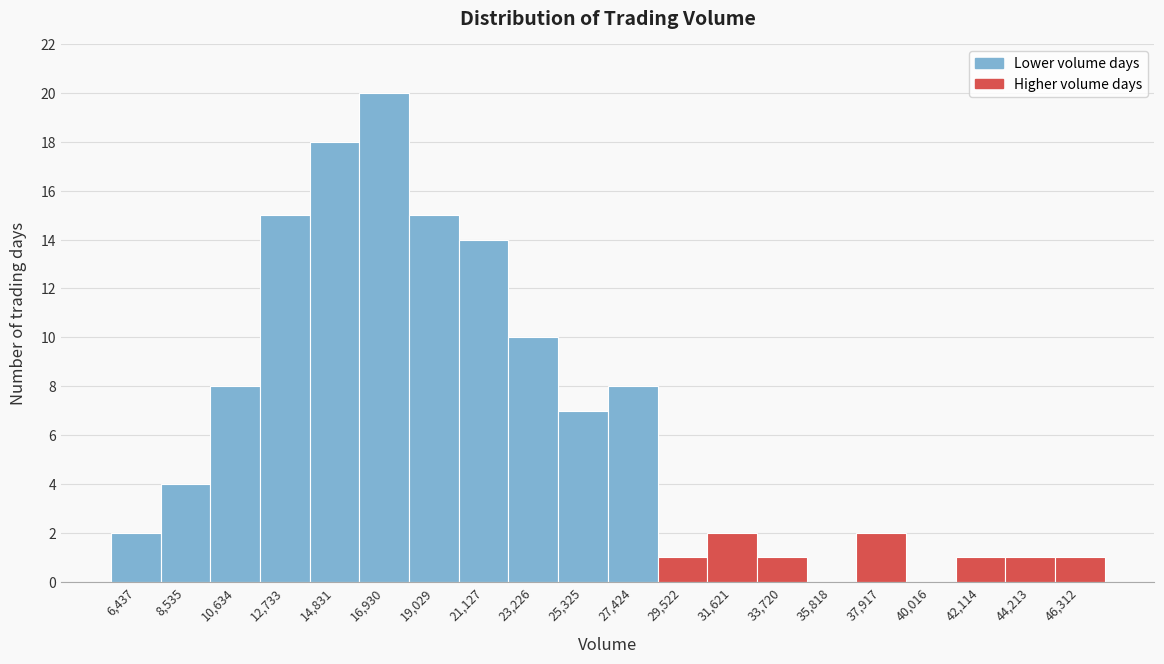

Reading right to left, what are all the values shown in this chart?

46,312=1	44,213=1	42,114=1	40,016=0	37,917=2	35,818=0	33,720=1	31,621=2	29,522=1	27,424=8	25,325=7	23,226=10	21,127=14	19,029=15	16,930=20	14,831=18	12,733=15	10,634=8	8,535=4	6,437=2